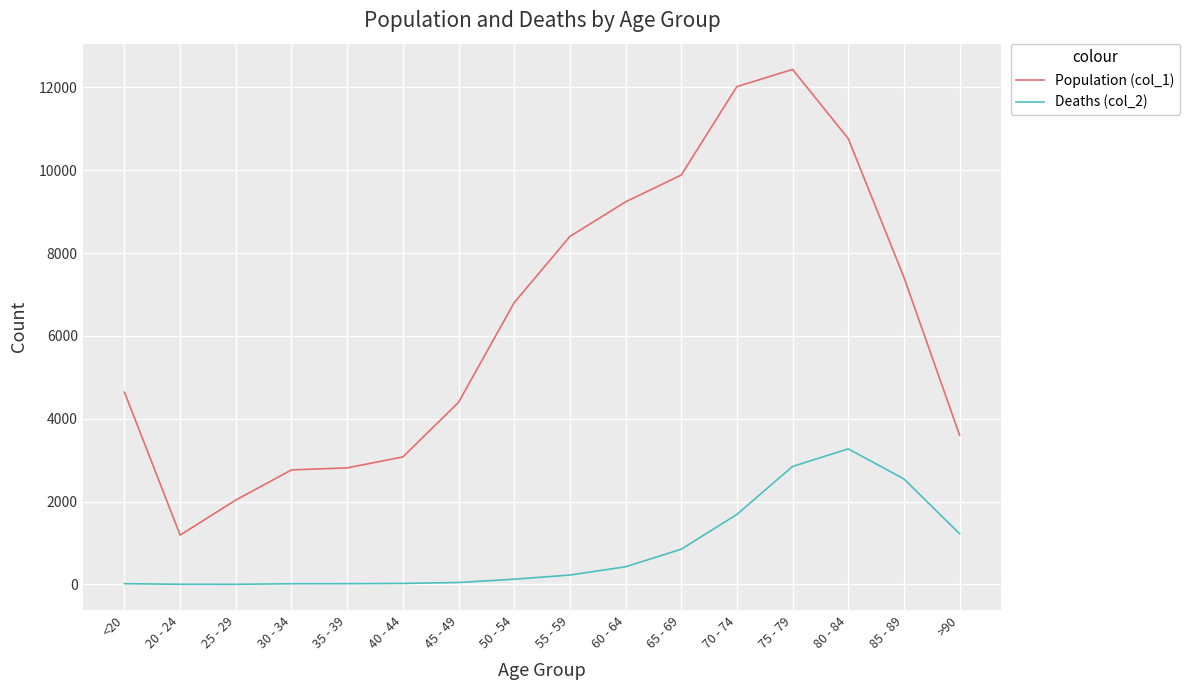

Is it true that Population (col_1) equals 2814 at 35 - 39?

True